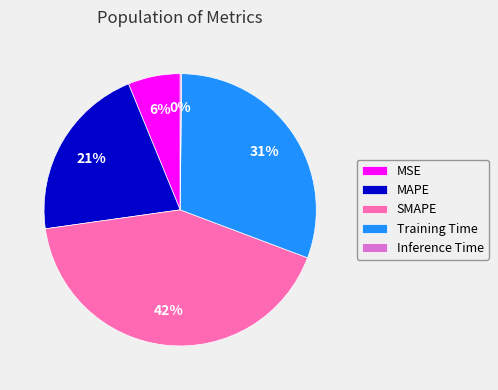

To the nearest percent, what is the average slice percentage?

20%